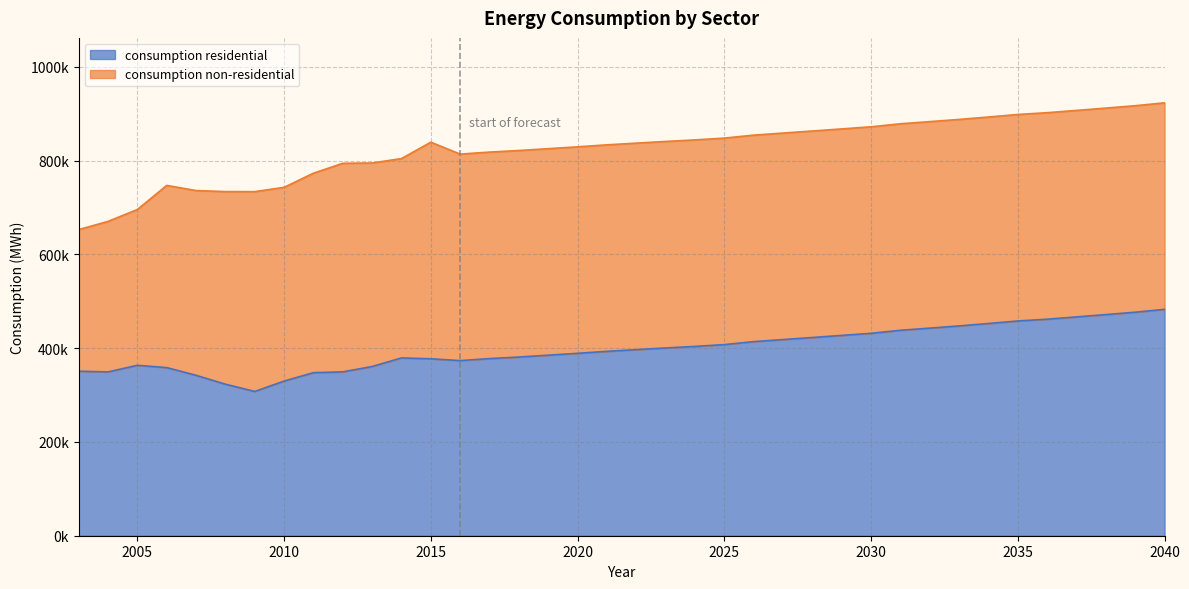

Where is the data nearest to the value 395347?

2022